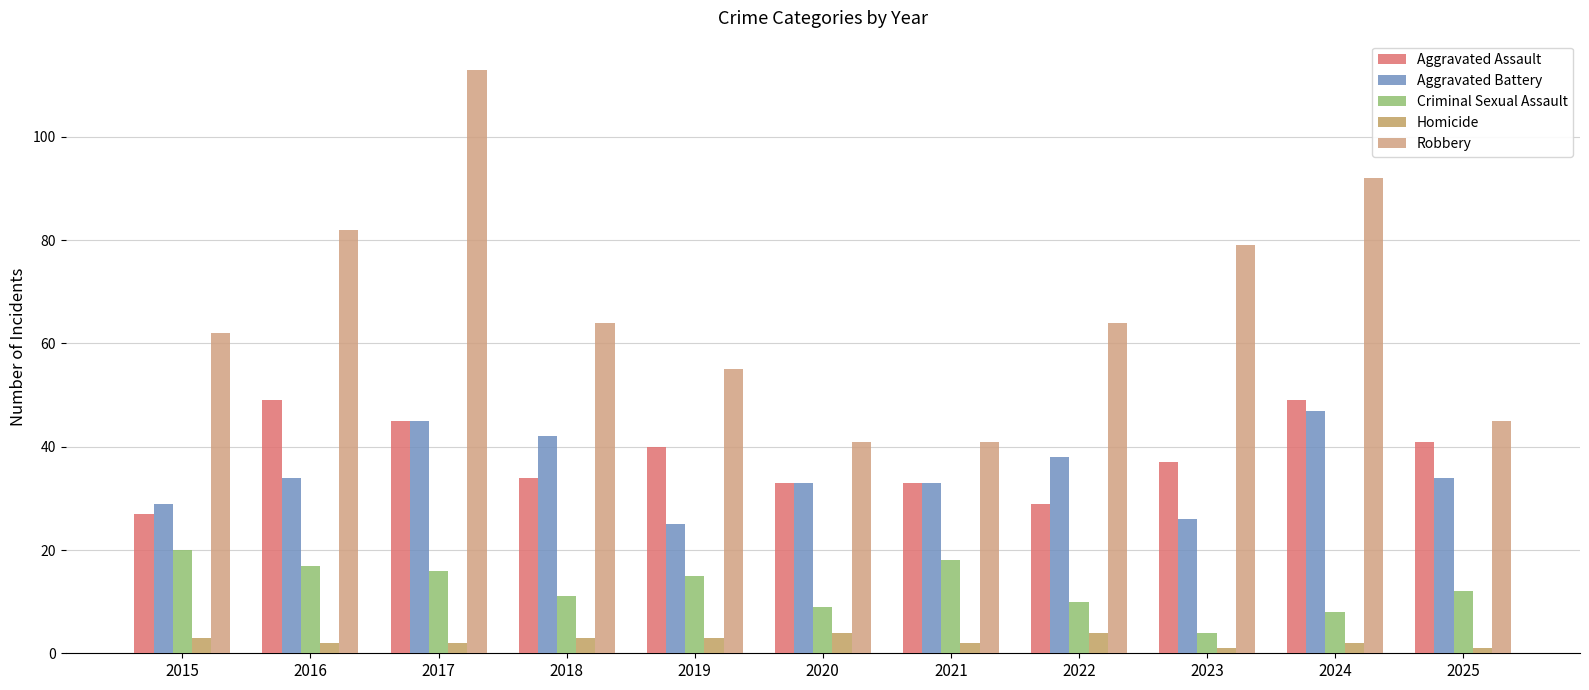

Count the number of categories in the chart.

11